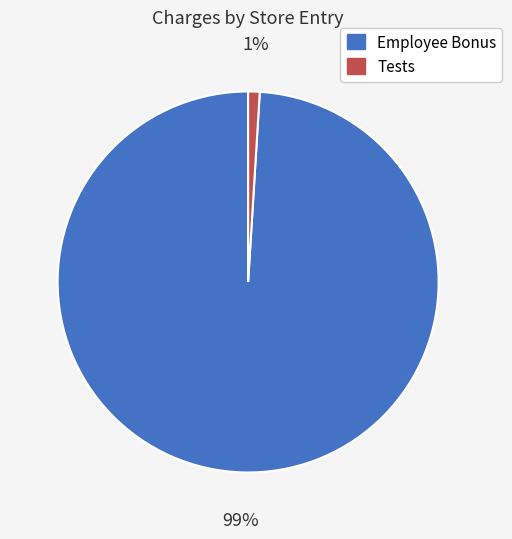

True or false: Employee Bonus accounts for 89% of the total.

False